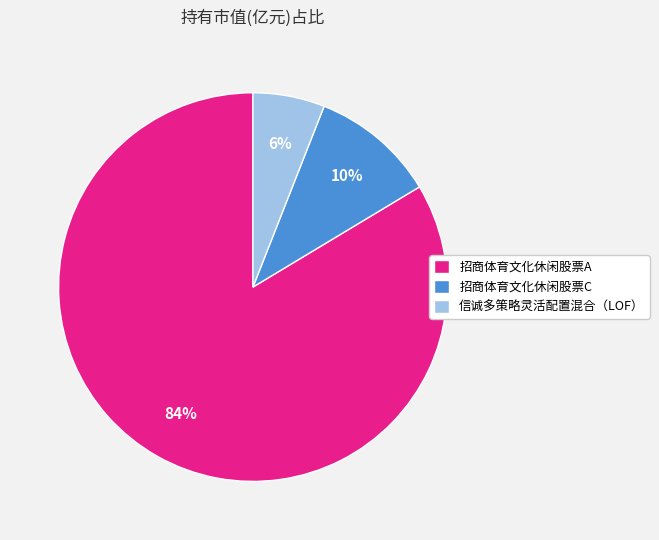

To the nearest percent, what is the average slice percentage?

33%